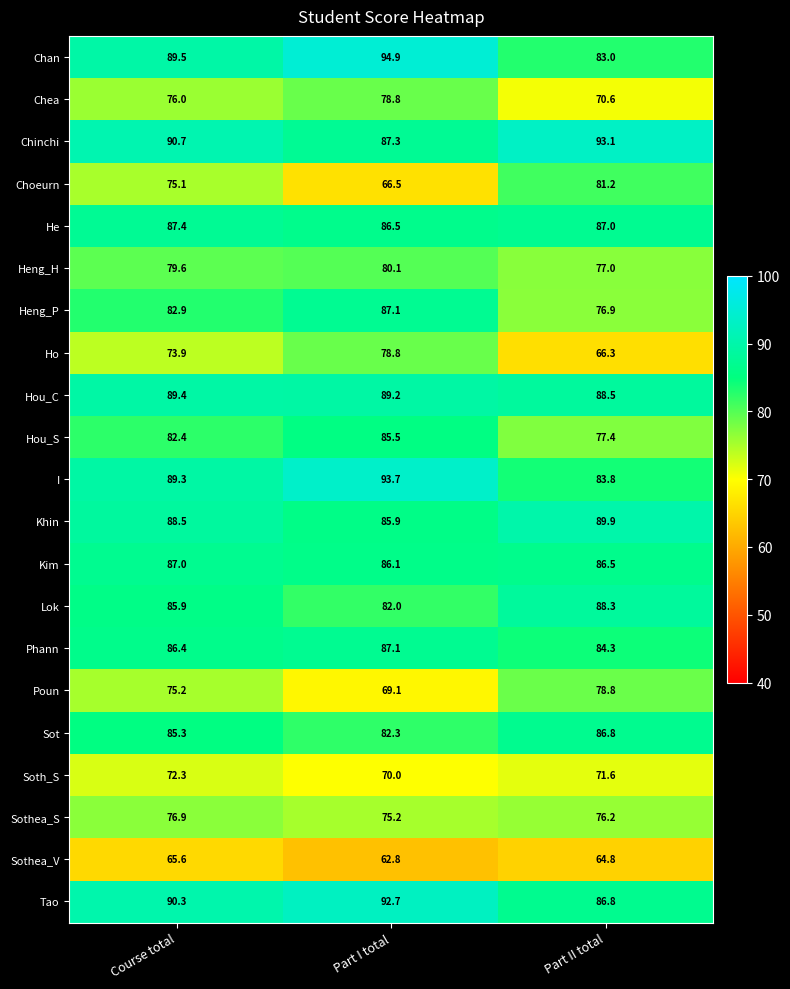

Which series has the widest spread of values?

Choeurn